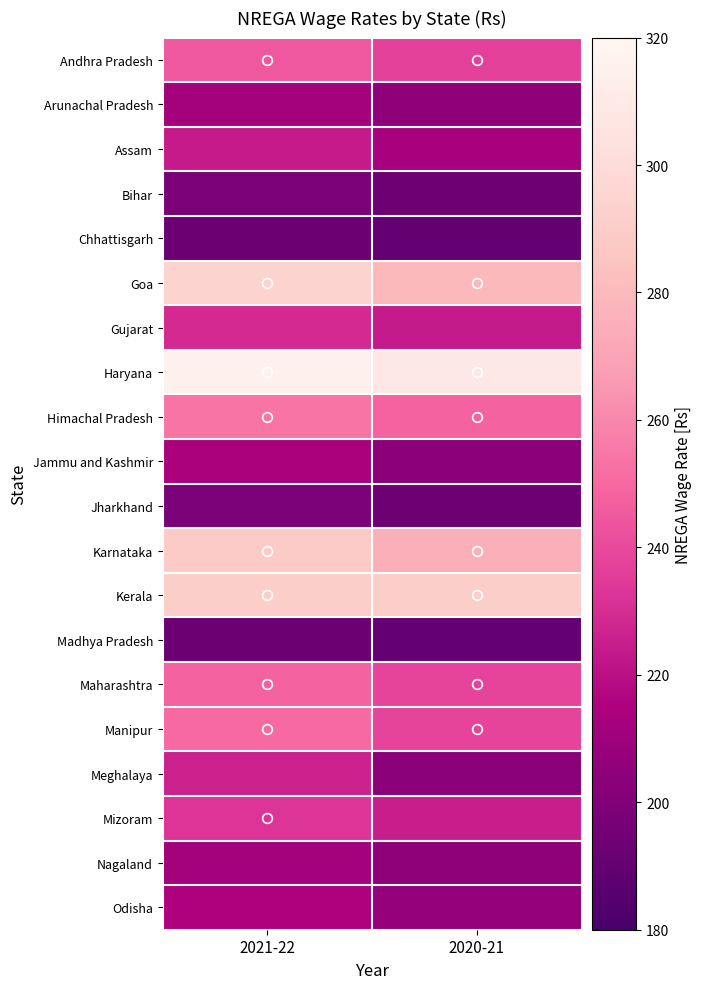

At which category does the chart reach its minimum across all series?

2020-21